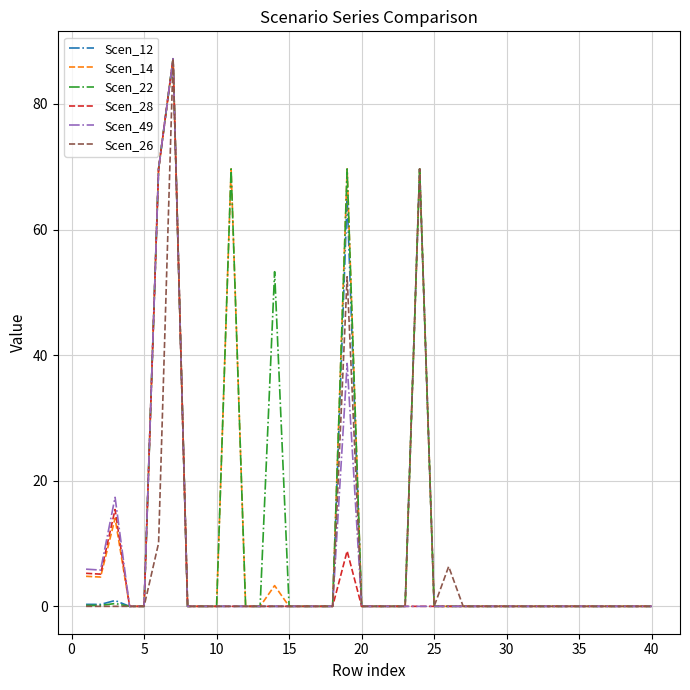

What is the greatest value displayed?

87.2